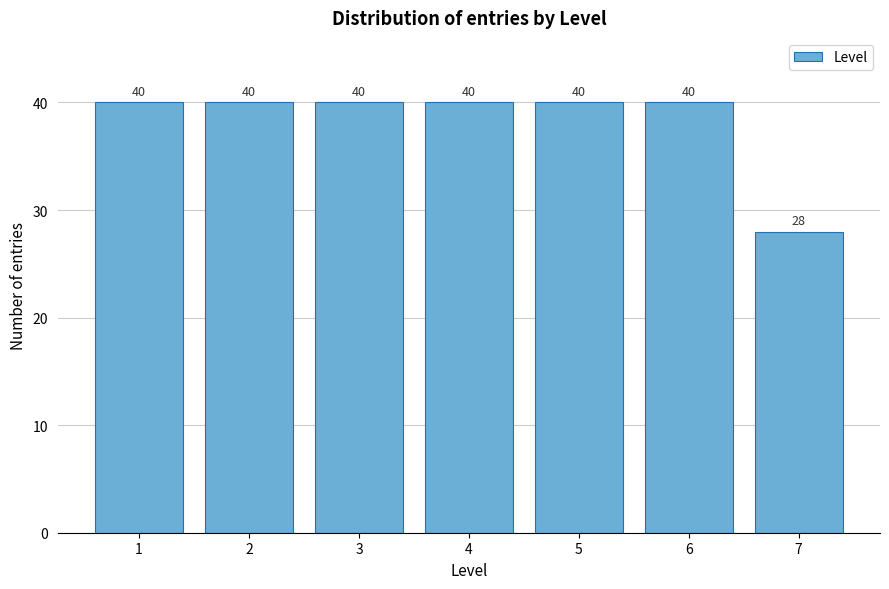

Reading left to right, what are all the values shown in this chart?

40	40	40	40	40	40	28